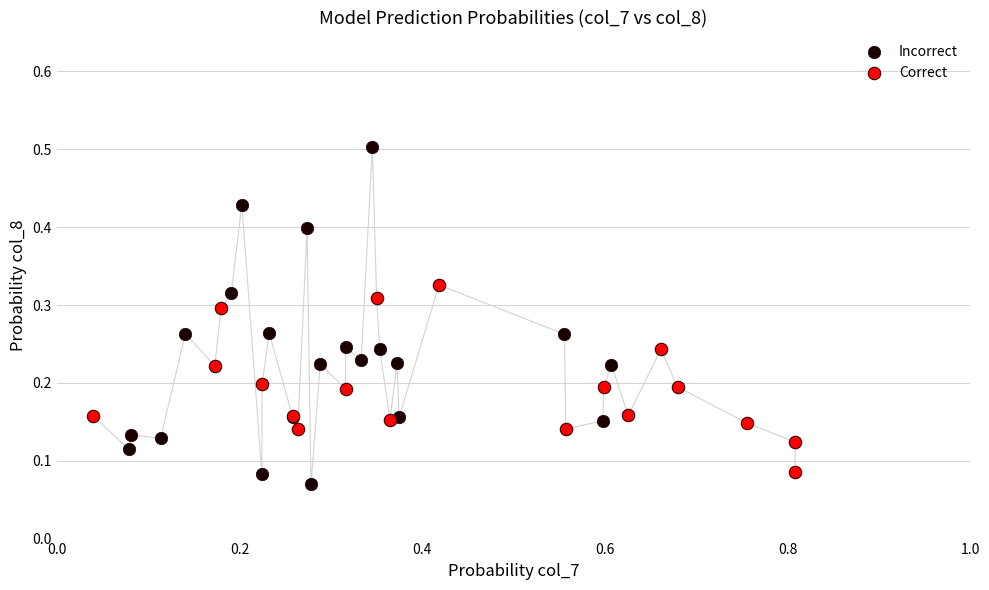

Which series has the largest Y range (max minus min)?

Incorrect